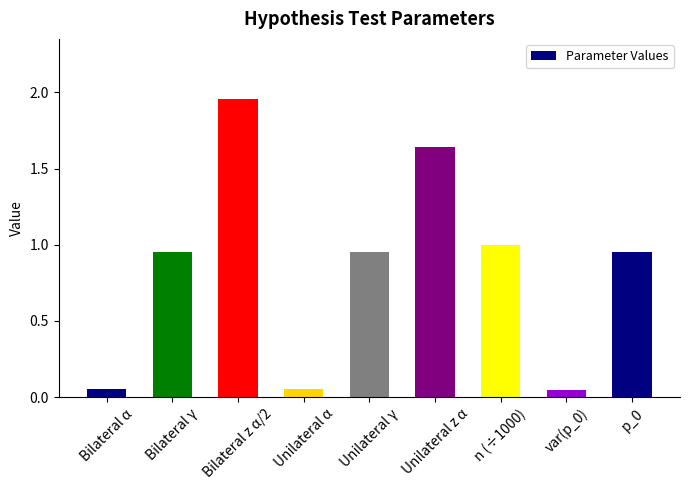

How many distinct data groups are displayed?

1